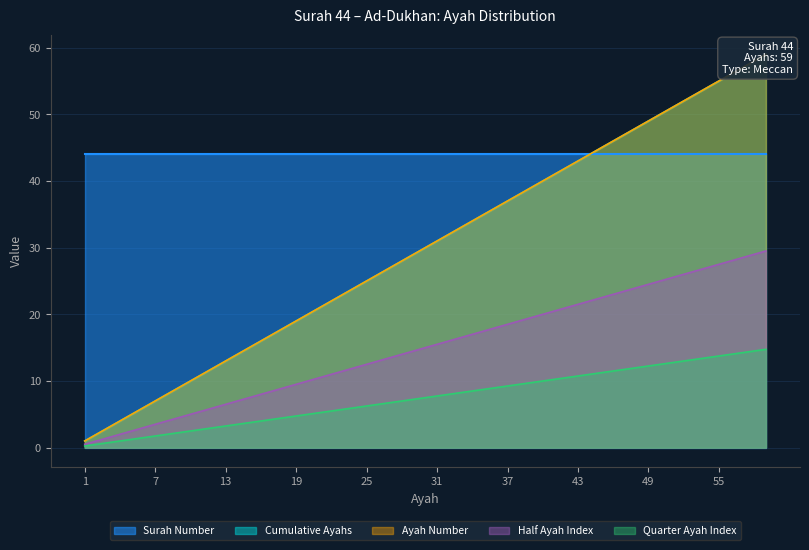

What is the value of the Cumulative Ayahs point at the 4th from the left?

4